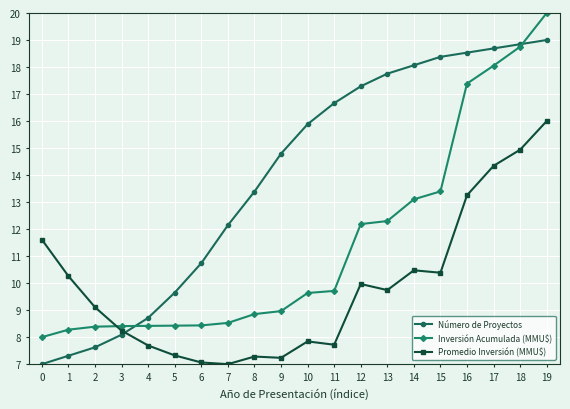

What is the value of the Inversión Acumulada (MMU$) point at the 17th from the left?

17.4